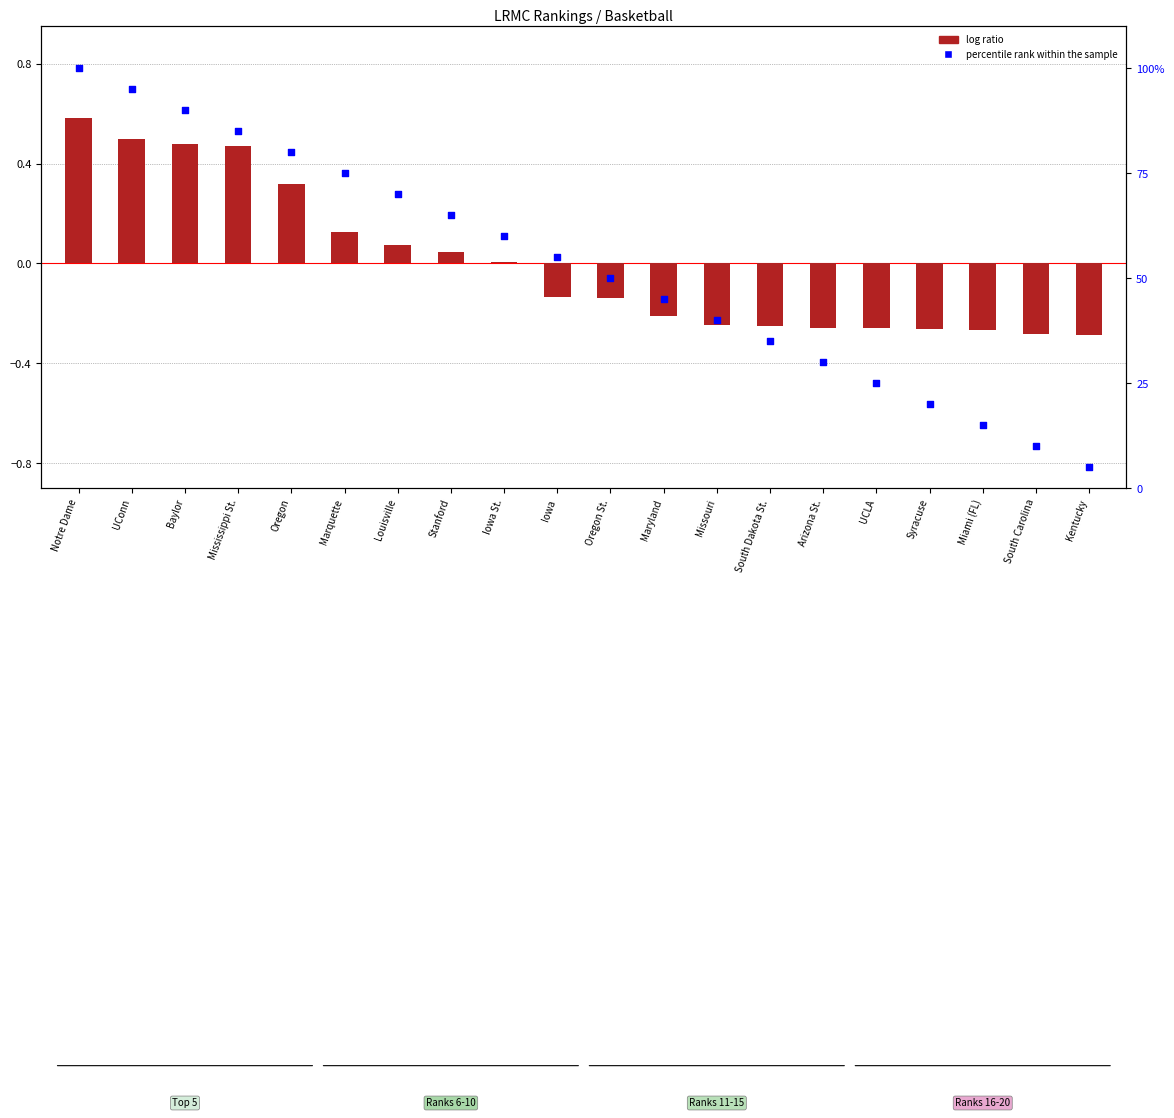

Which series contains the highest Y value?

percentile rank within the sample